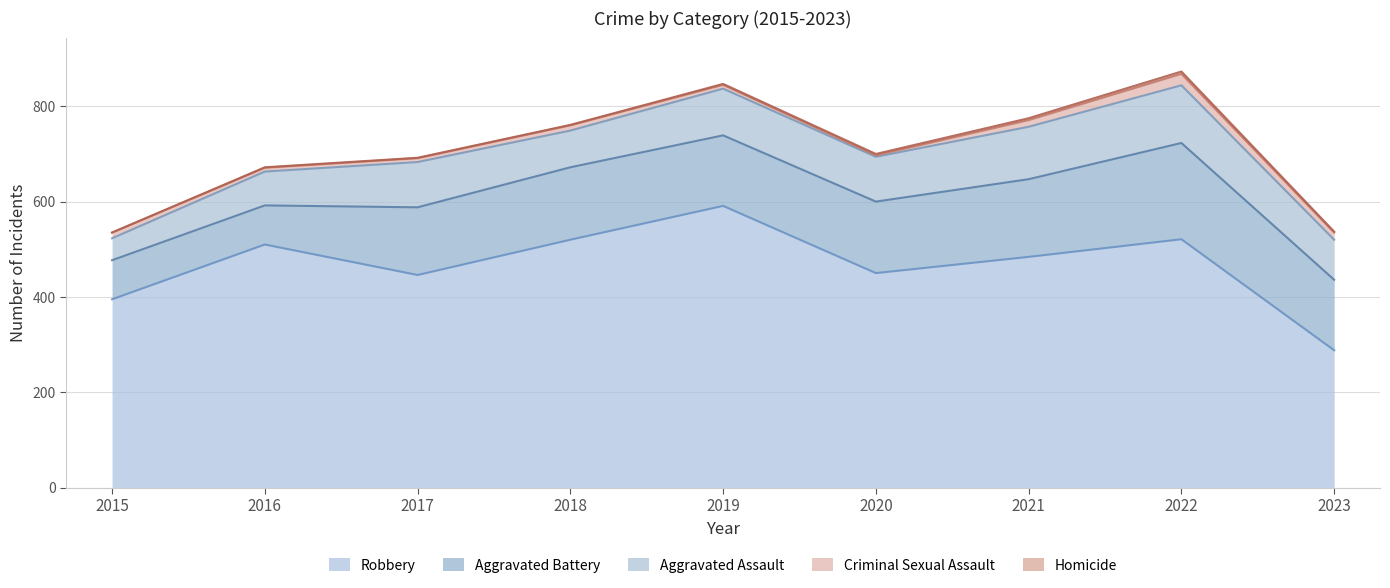

Is it true that Aggravated Battery equals 56 at 2016?

False